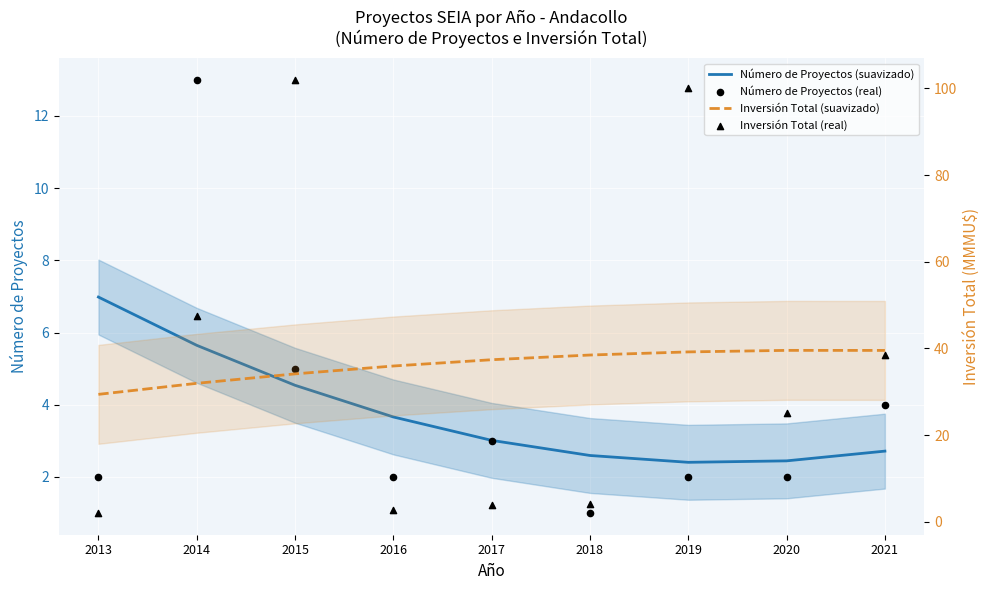

At which category is the sum across all series the highest?

2015